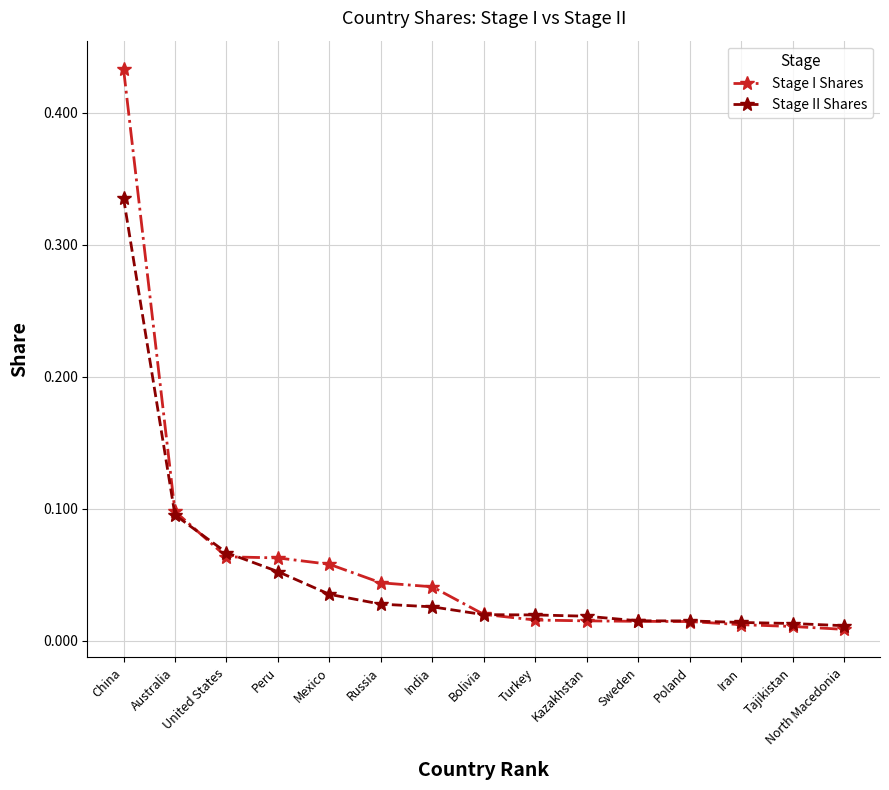

What is the total value across all series at China?

0.8